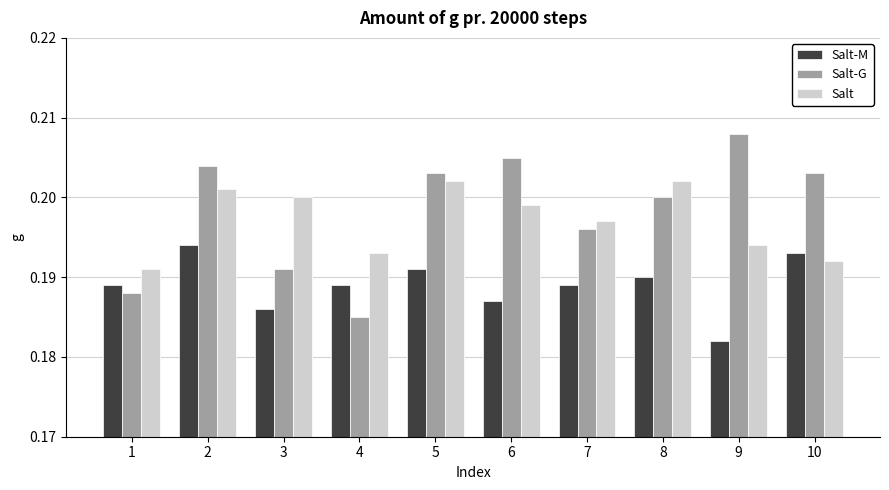

Count the Salt-G values in the range 0 to 1.

10